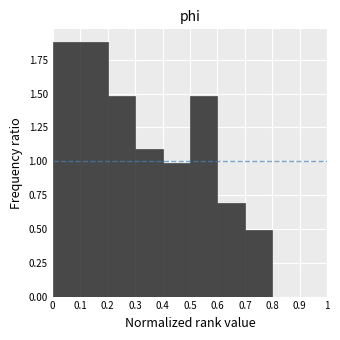

What is the height of the bar covering 0.5 to 0.6 on the x-axis? The values are not printed on the chart, so give them approximately, as read against the axis.

1.5